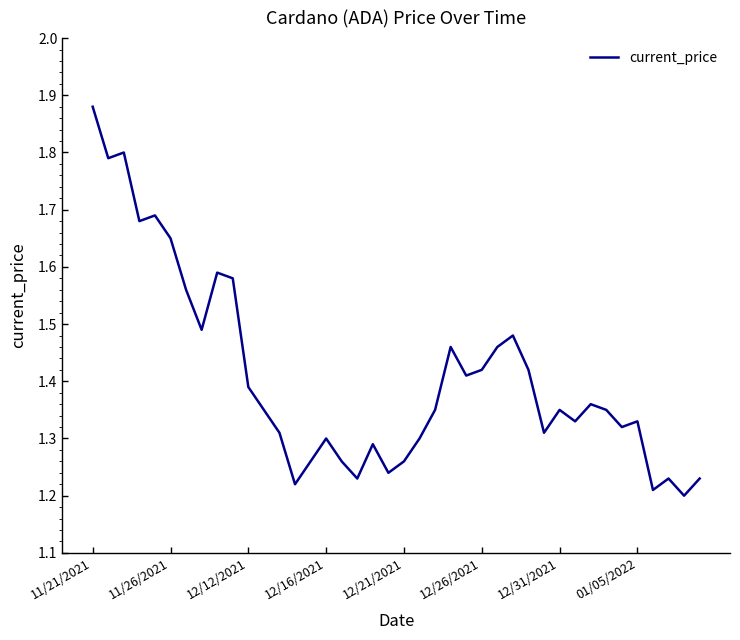

What is the difference between the maximum and minimum values?

0.7